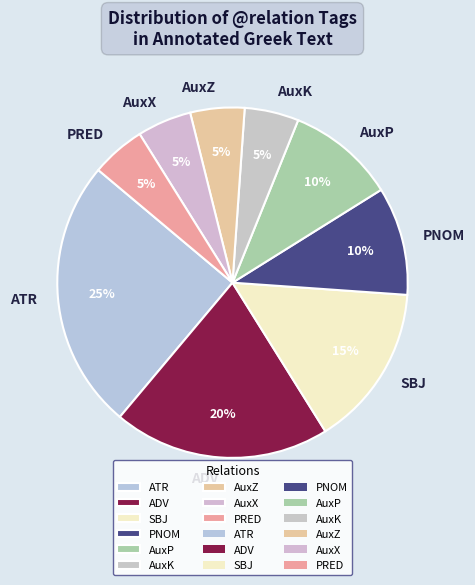

What is the largest slice in the pie chart?

ATR